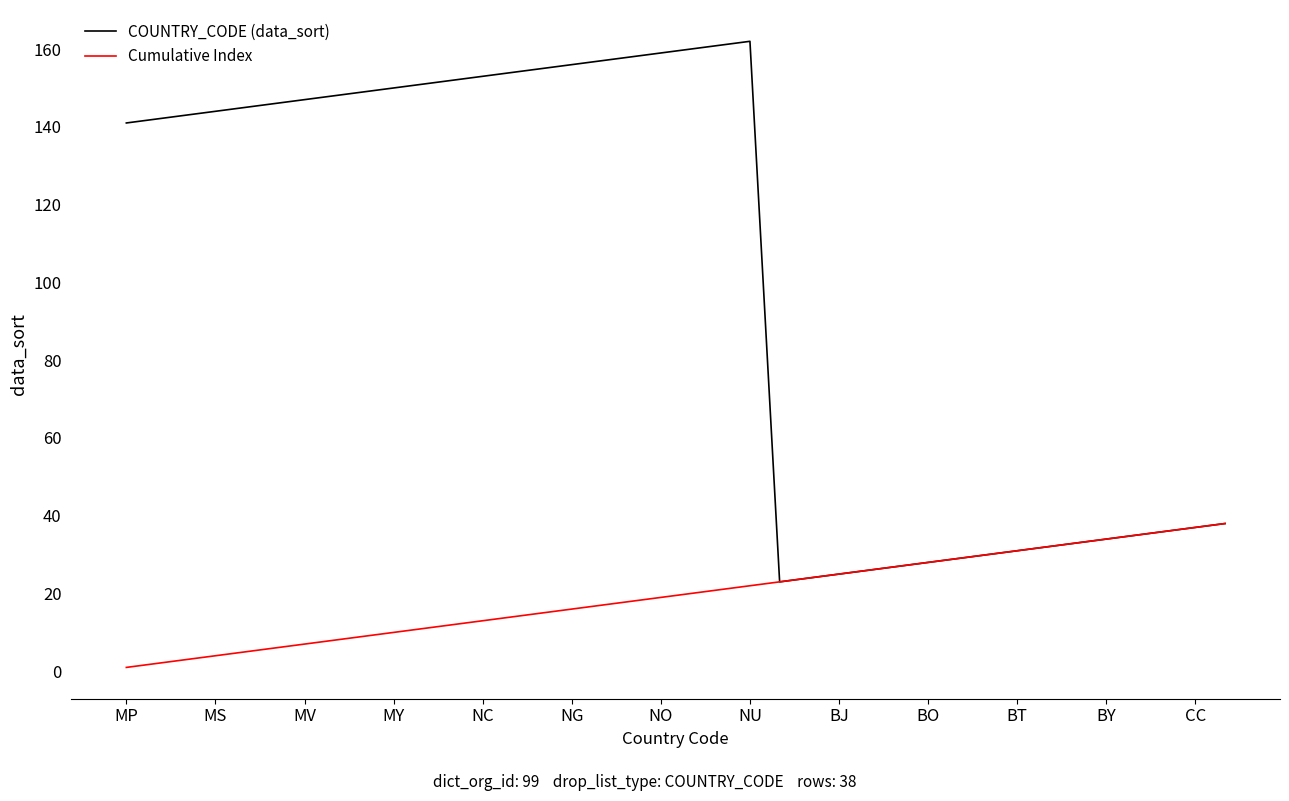

What is the difference between the maximum and minimum values in the COUNTRY_CODE (data_sort) series?

139